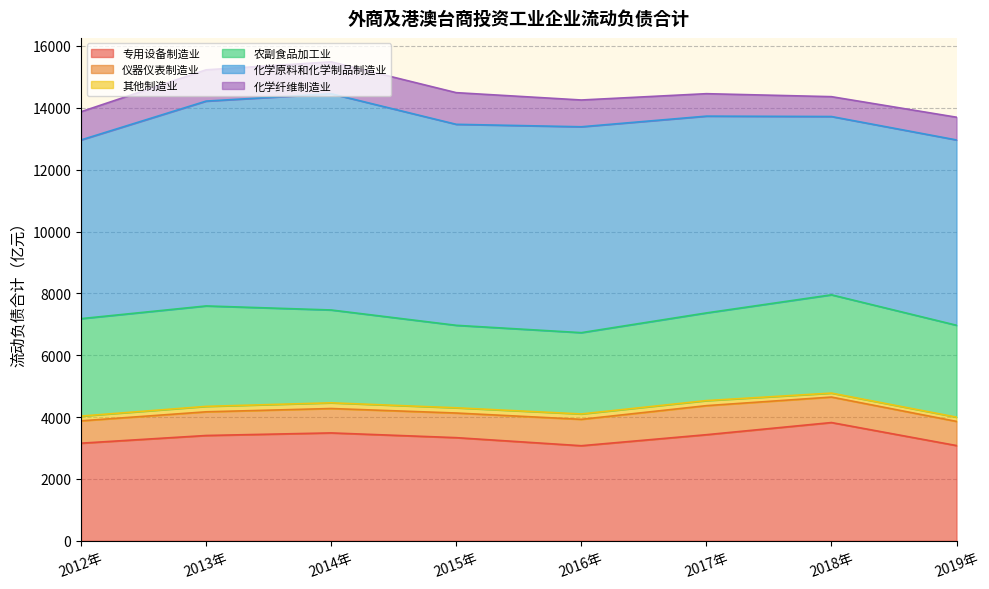

Is it true that 化学原料和化学制品制造业 equals 6499.6 at 2015年?

True